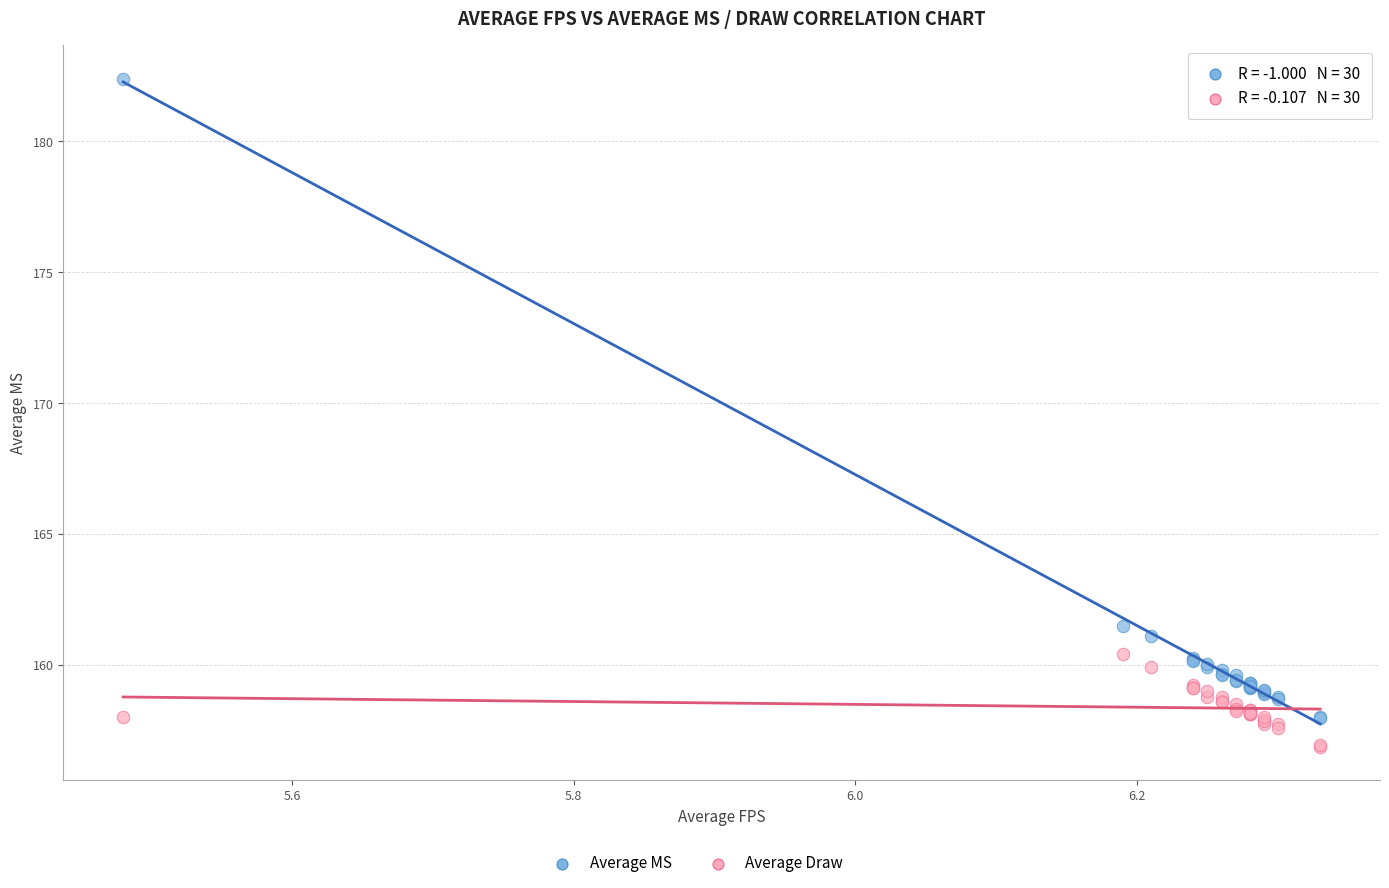

Which series reaches the maximum Y coordinate?

Average MS